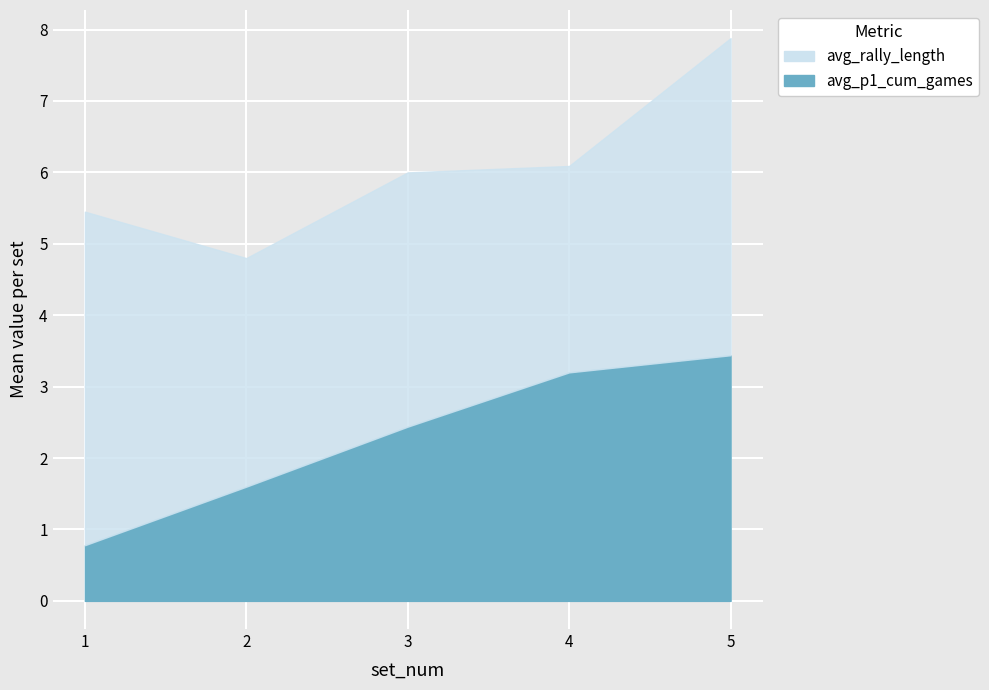

Where does the data first go above 2?

3